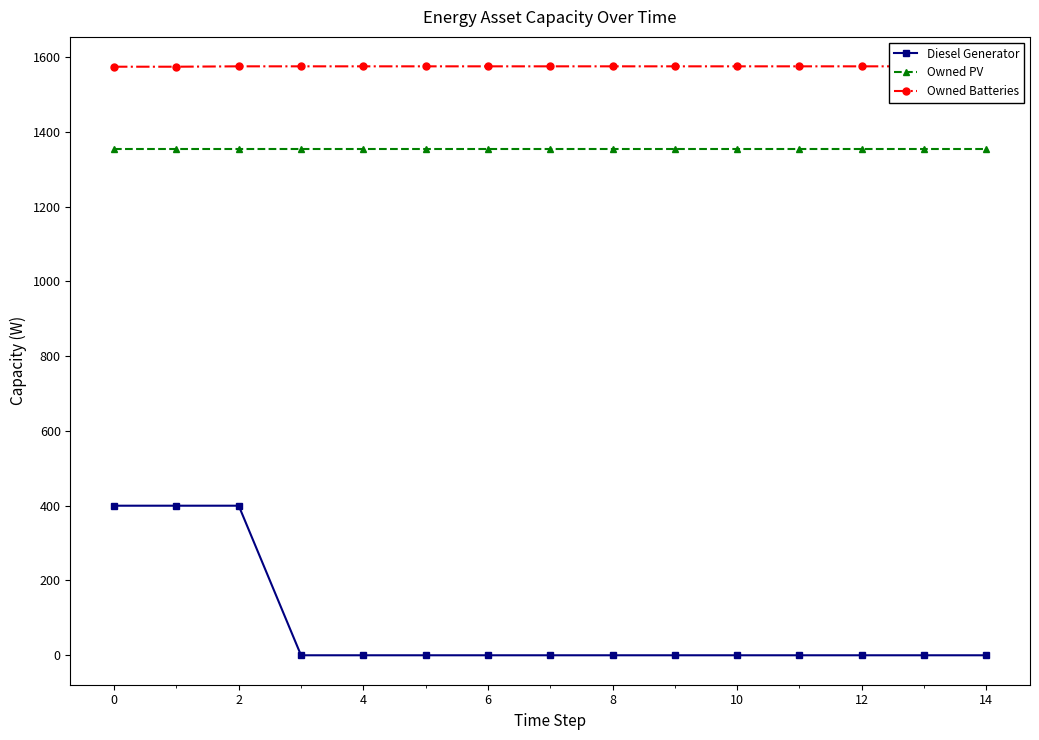

What is the highest value of the Owned Batteries series?

1575